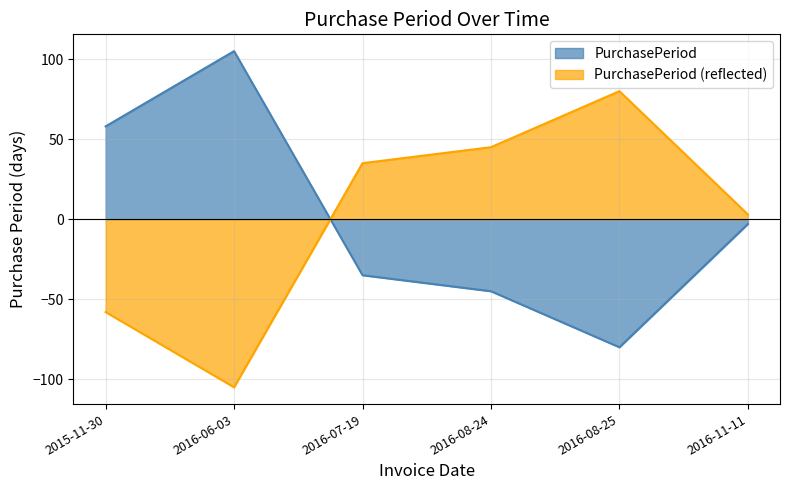

Which label corresponds to the smallest value in the chart?

2016-06-03